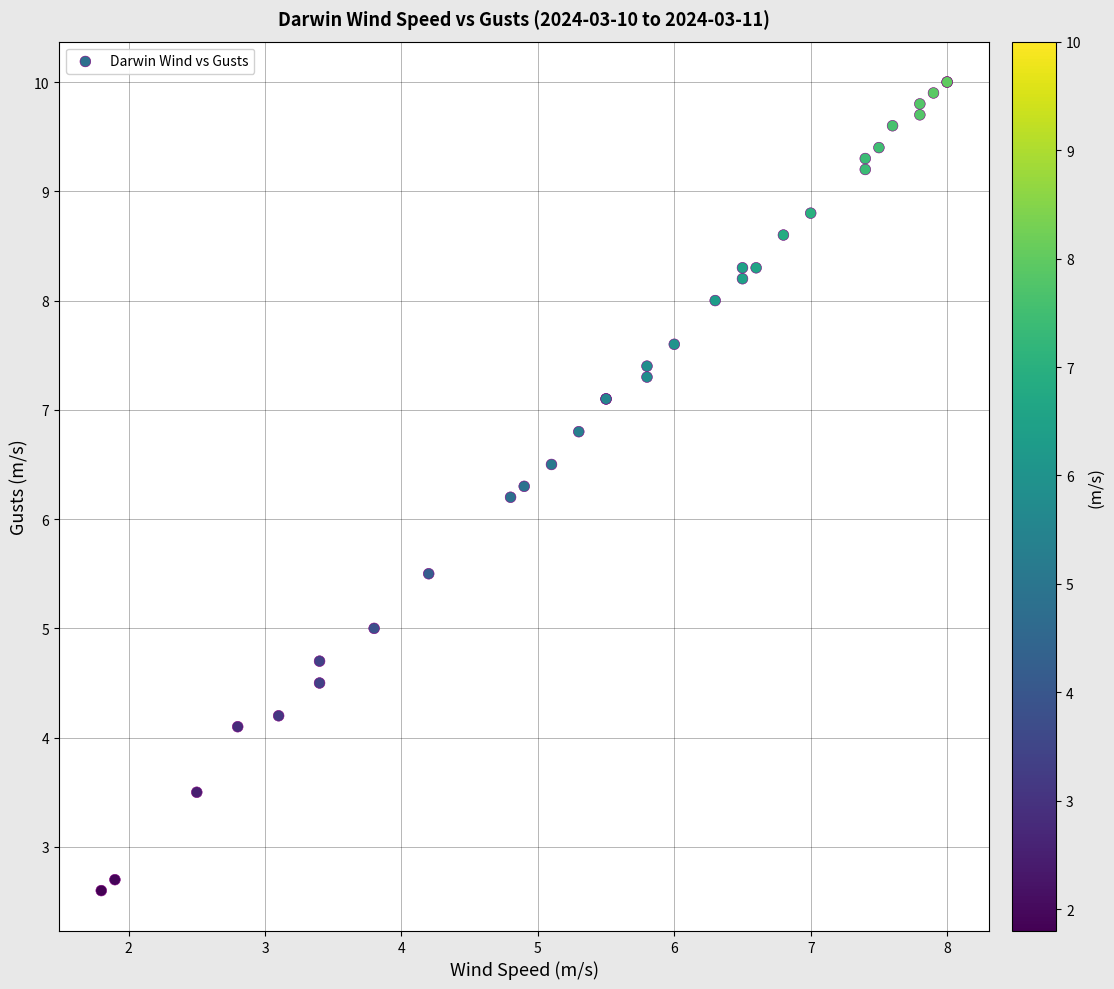

What Y value in the scatter plot is closest to 6?

6.2